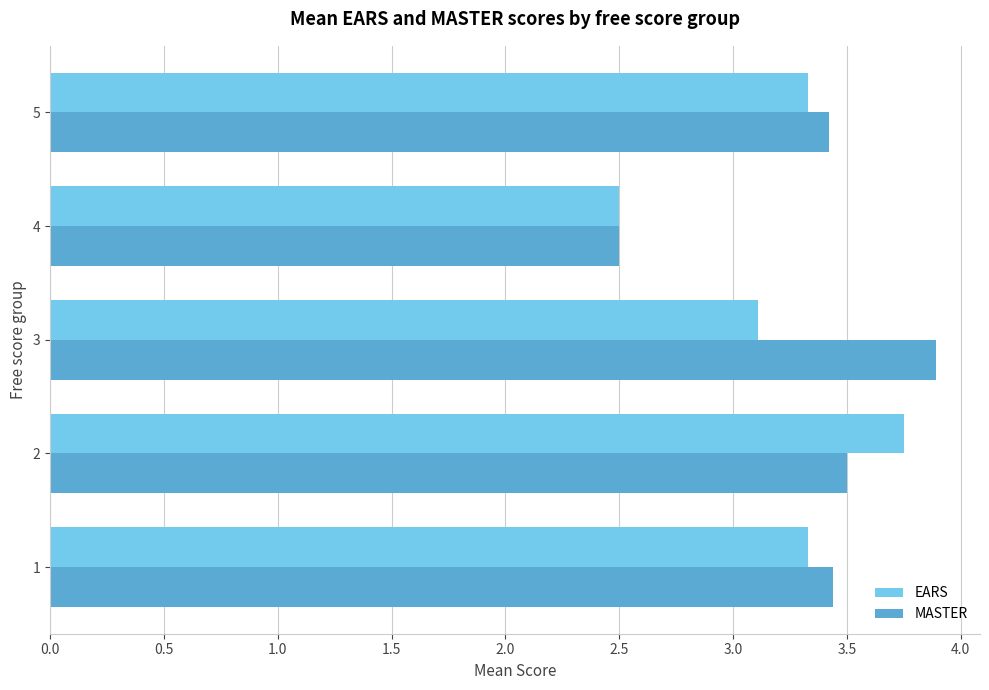

What is the total value across all series at 4?

5.0